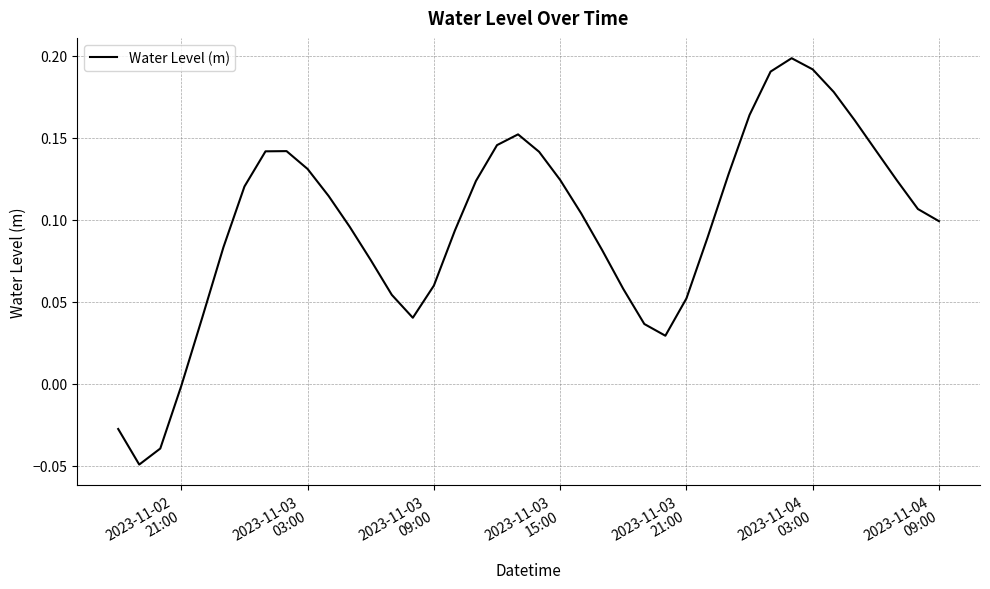

What is the maximum value shown in the chart?

0.2